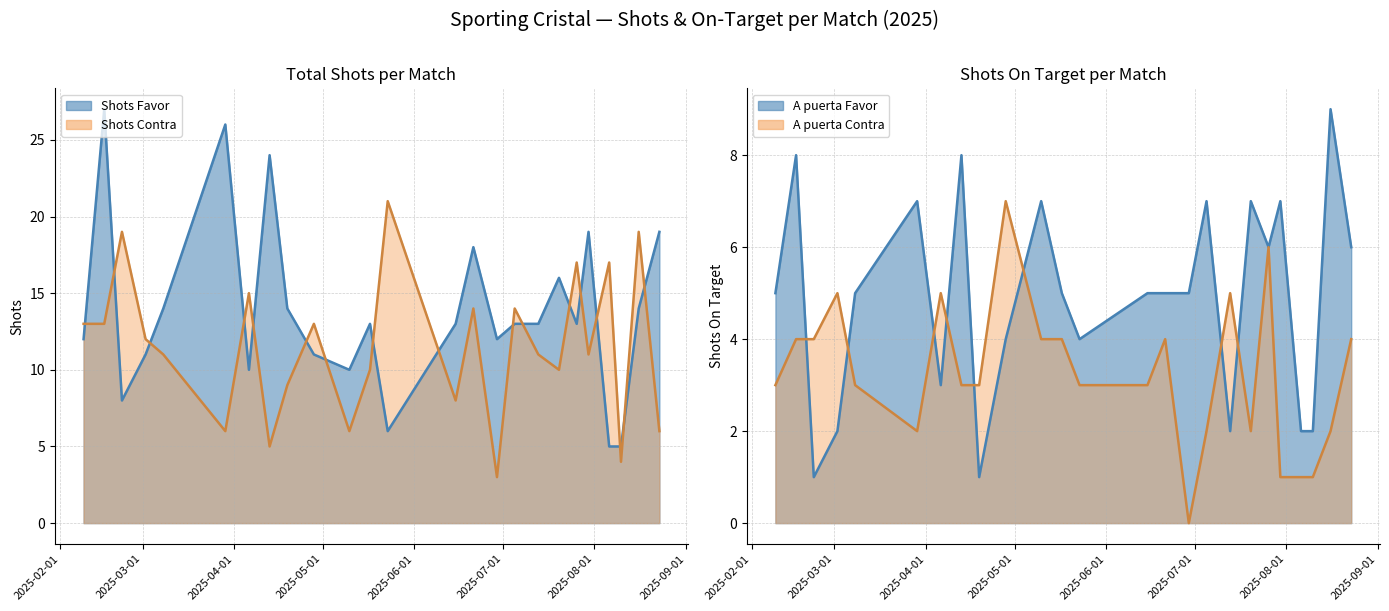

Reading left to right, list all the values displayed in this chart.

Shots Favor: 12	27	8	11	14	26	10	24	14	11	10	13	6	13	18	12	13	13	16	13	19	5	5	14	19
Shots Contra: 13	13	19	12	11	6	15	5	9	13	6	10	21	8	14	3	14	11	10	17	11	17	4	19	6
A puerta Favor: 5	8	1	2	5	7	3	8	1	4	7	5	4	5	5	5	7	2	7	6	7	2	2	9	6
A puerta Contra: 3	4	4	5	3	2	5	3	3	7	4	4	3	3	4	0	2	5	2	6	1	1	1	2	4